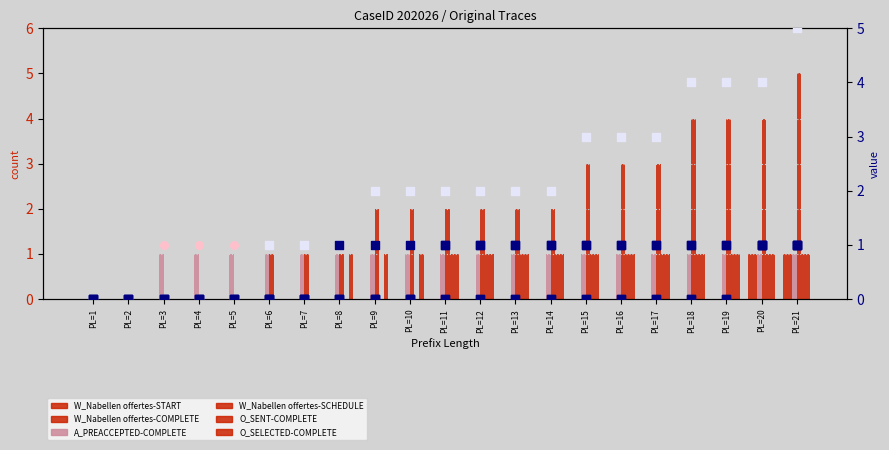

Which series contains the highest Y value?

W_Nabellen offertes-SCHEDULE